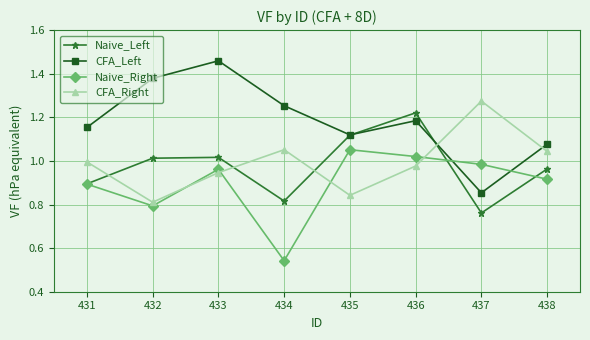

The value of Naive_Right at 431 is 0.3. True or false?

False